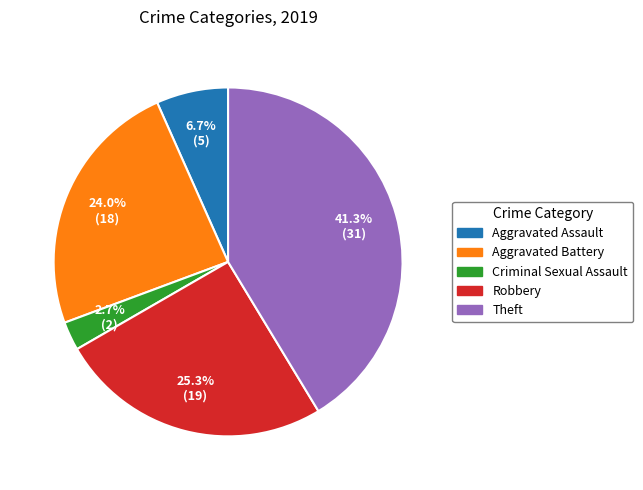

True or false: Aggravated Assault accounts for 1% of the total.

False